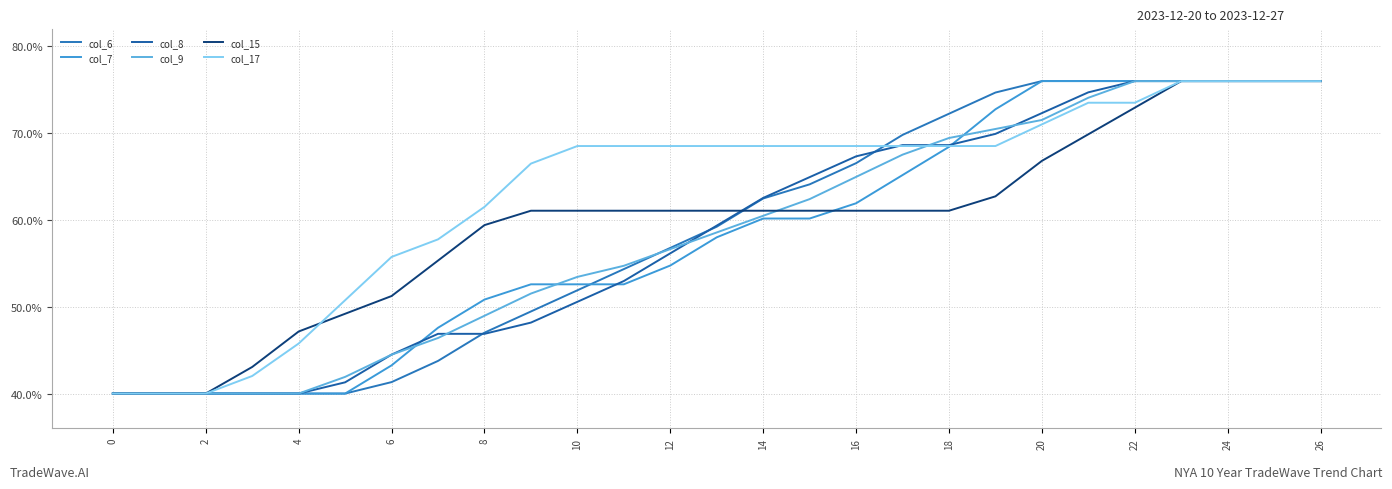

How many lines are shown in the chart?

6